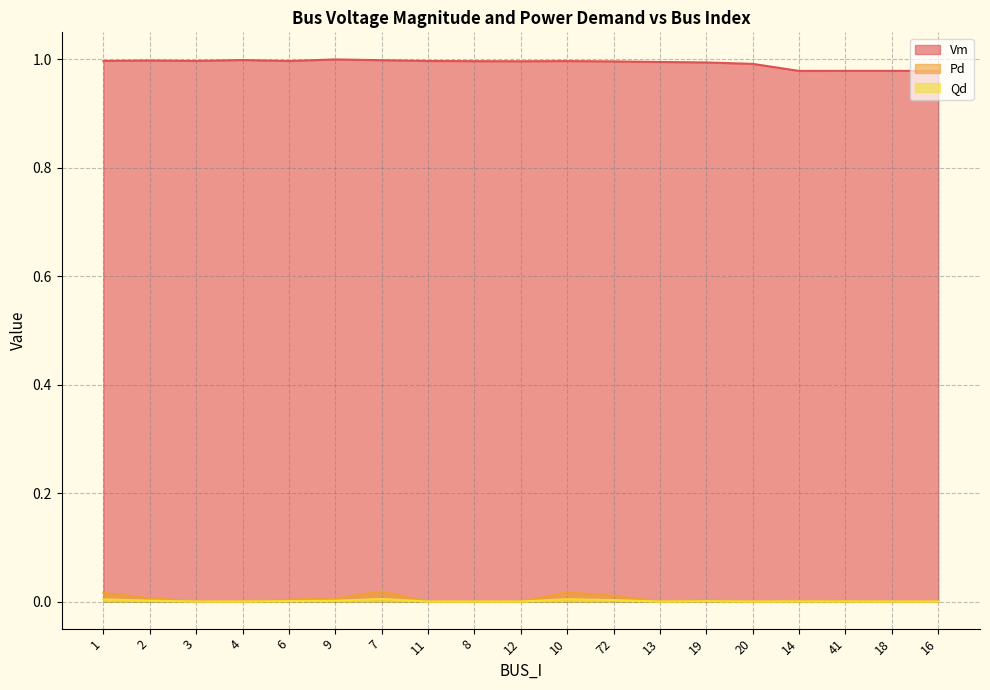

True or false: Pd and Vm cross at least once.

False